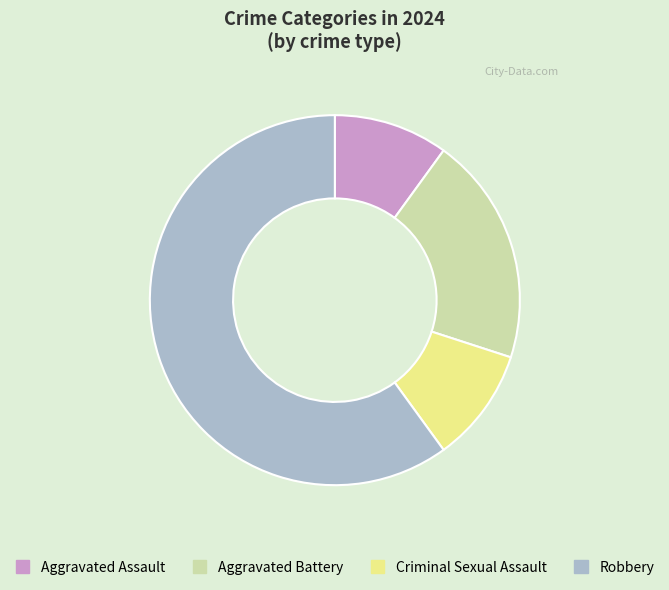

Count the number of slices in the pie.

4